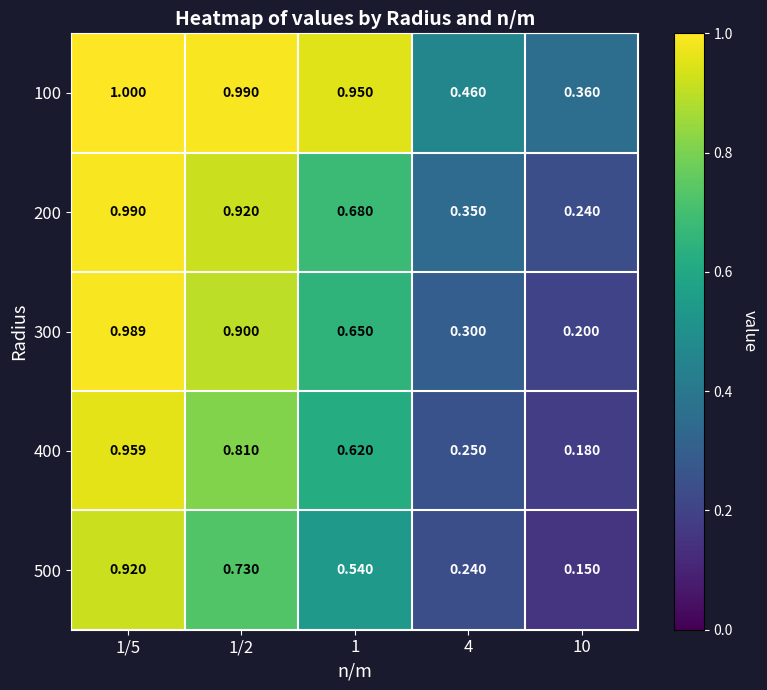

Is the value of 200 at 4 greater than the value of 400 at 1/5?

No